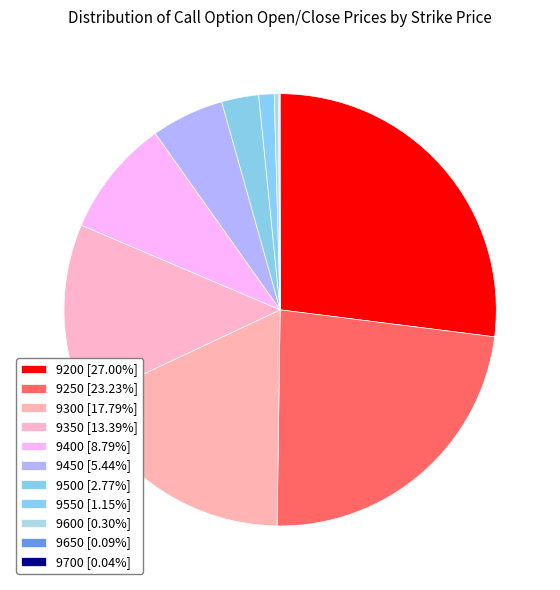

To the nearest percent, what percentage of the pie is 9350?

13%